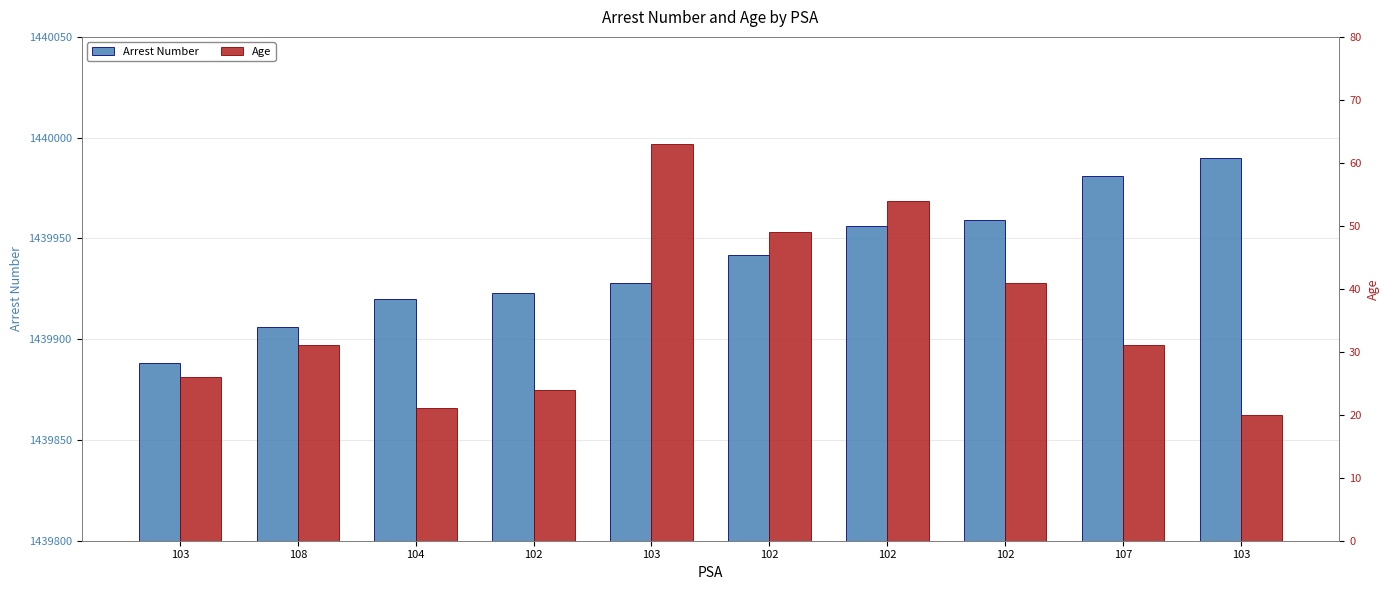

Reading left to right, what are all the values shown in this chart?

Arrest Number: 103=1439888	108=1439906	104=1439920	102=1439923	103=1439928	102=1439942	102=1439956	102=1439959	107=1439981	103=1439990
Age: 103=26	108=31	104=21	102=24	103=63	102=49	102=54	102=41	107=31	103=20